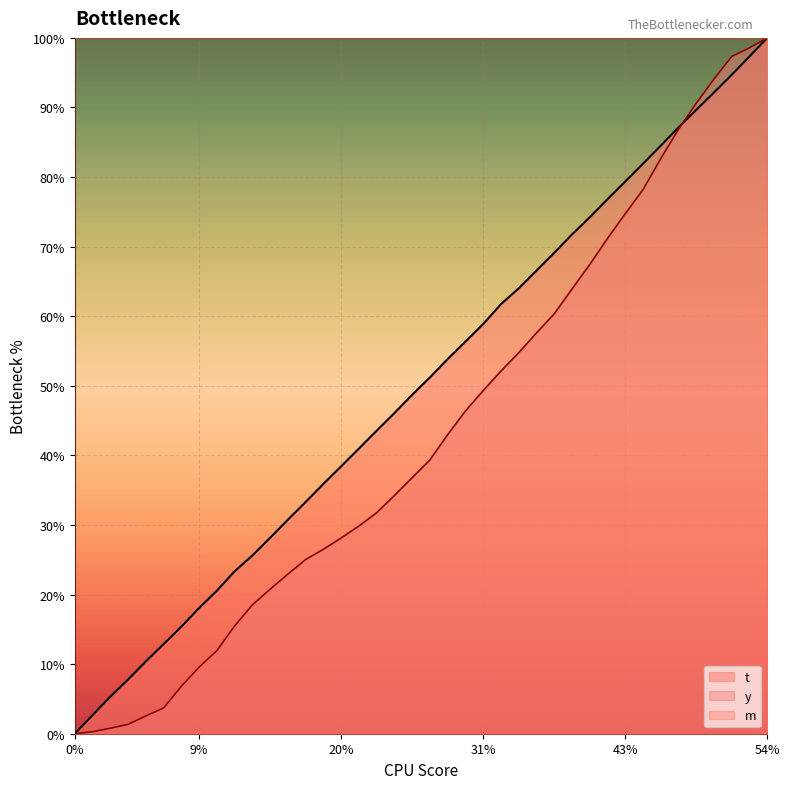

What are all the series names shown in the legend?

t, y, m